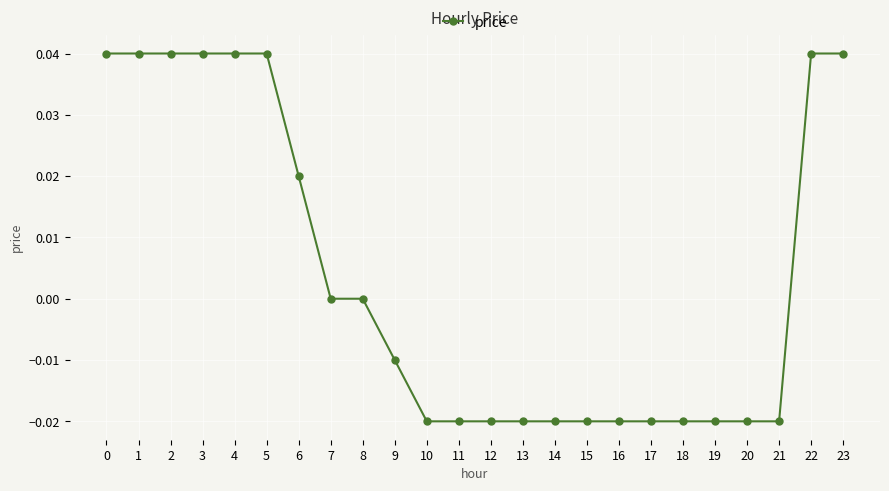

Between 18 and 23, which is larger?

23